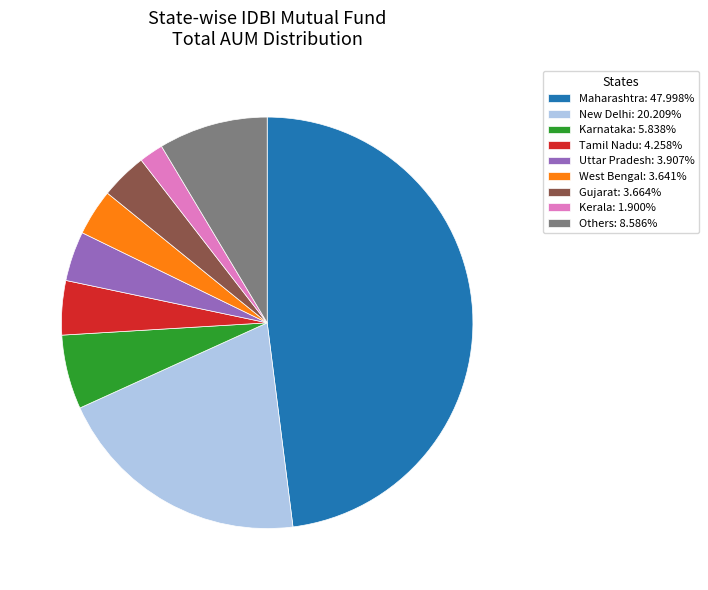

Is it true that Uttar Pradesh is 11% of the pie?

False